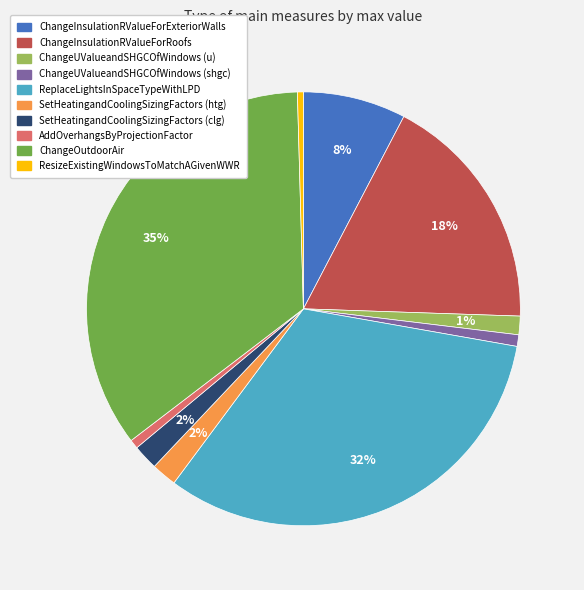

Between ChangeInsulationRValueForExteriorWalls and SetHeatingandCoolingSizingFactors (clg), which is larger?

ChangeInsulationRValueForExteriorWalls